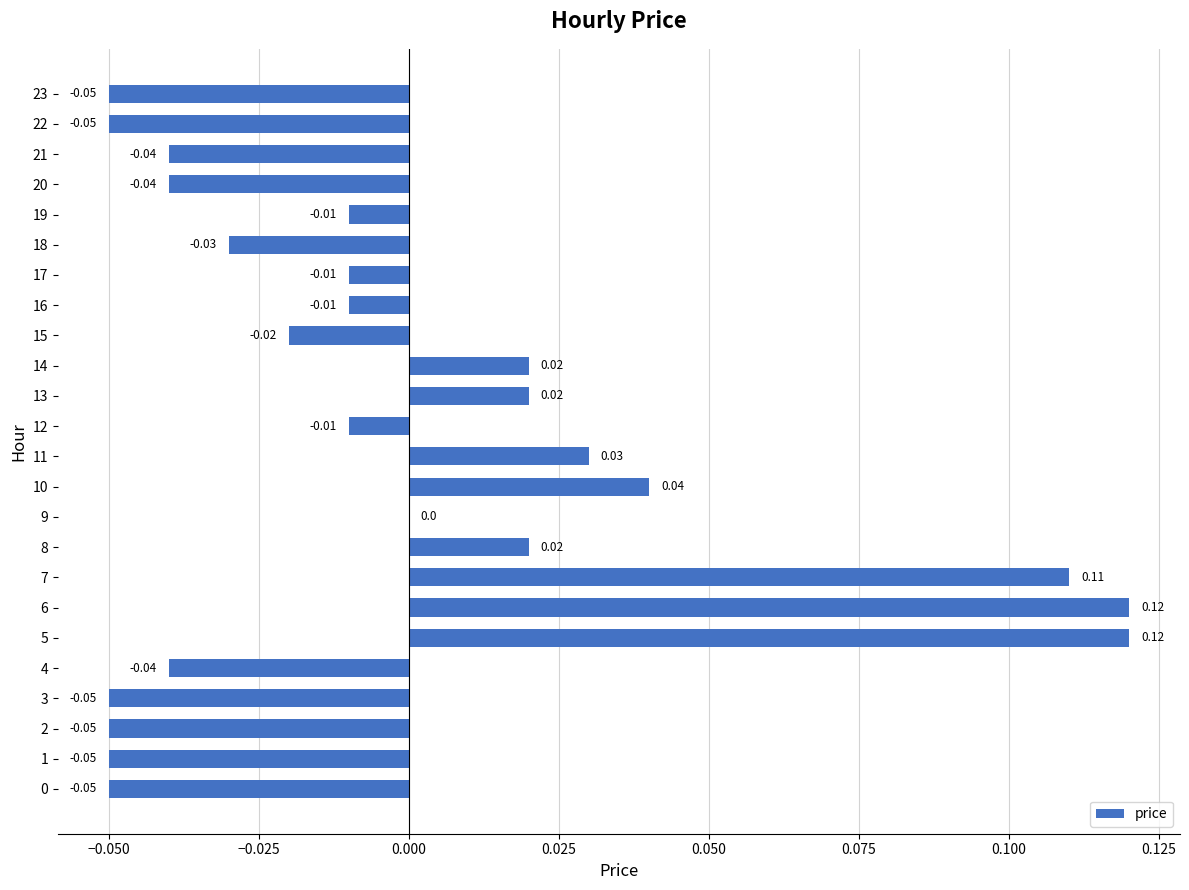

Which has a higher value, 2 or 17?

17